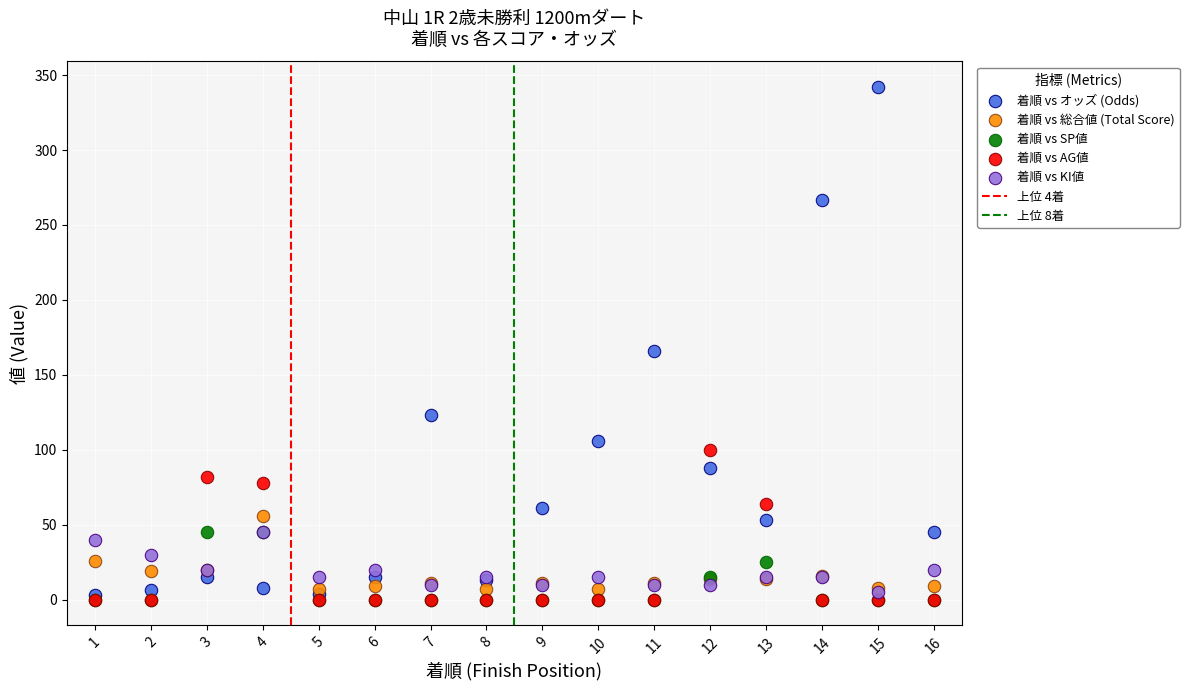

In the 着順 vs オッズ (Odds) series, what Y value is closest to 172?

165.6